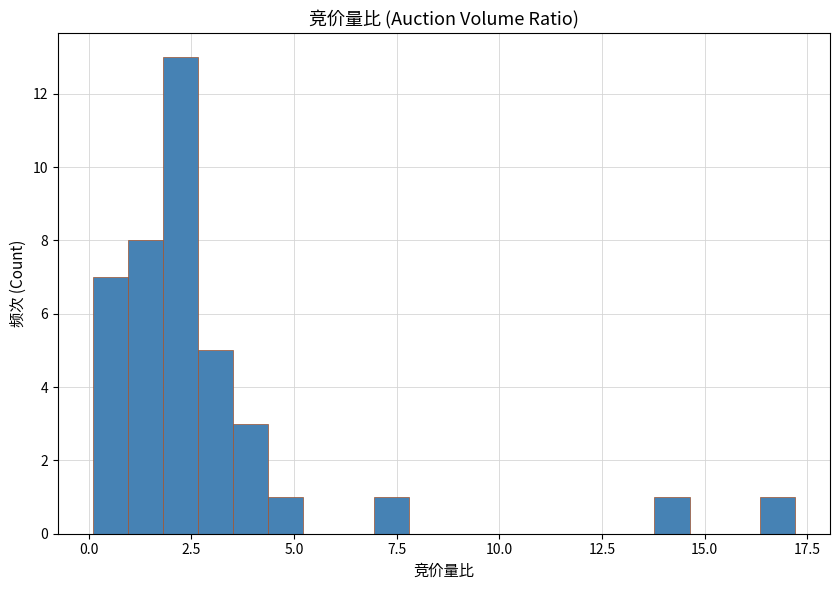

Around what value on the x-axis is the tallest bar? Give the approximate position of its centre, as read against the axis.

2.0